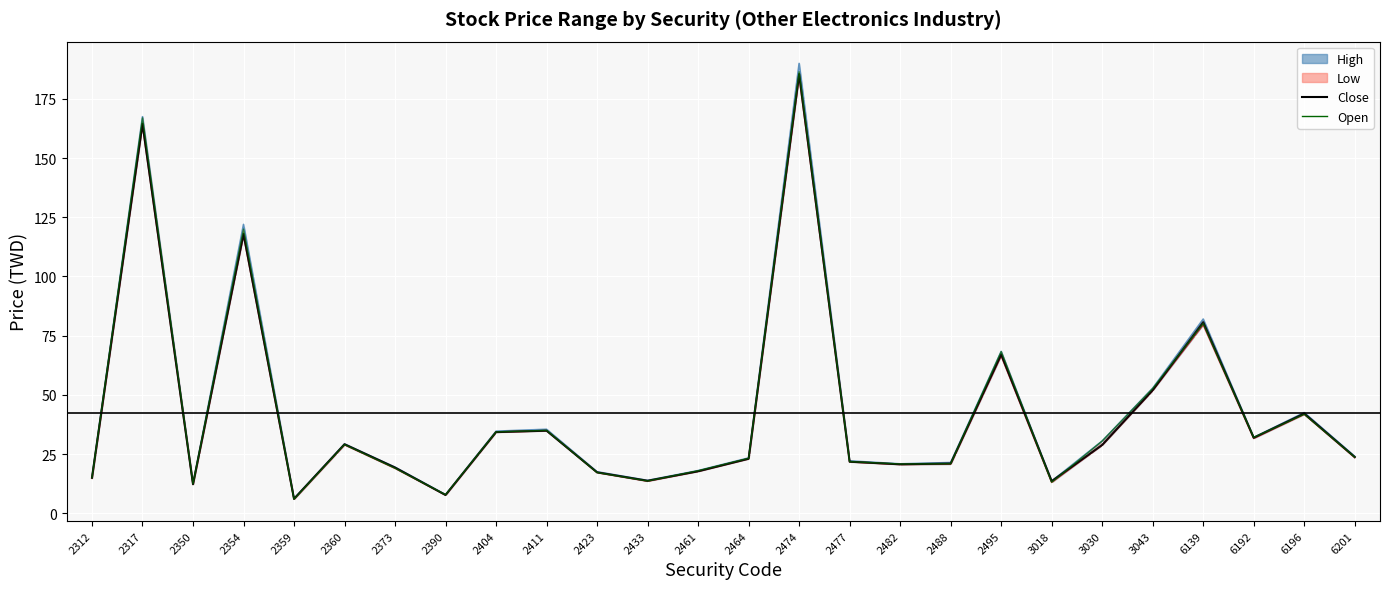

Which has a higher value, 2482 or 2433?

2482